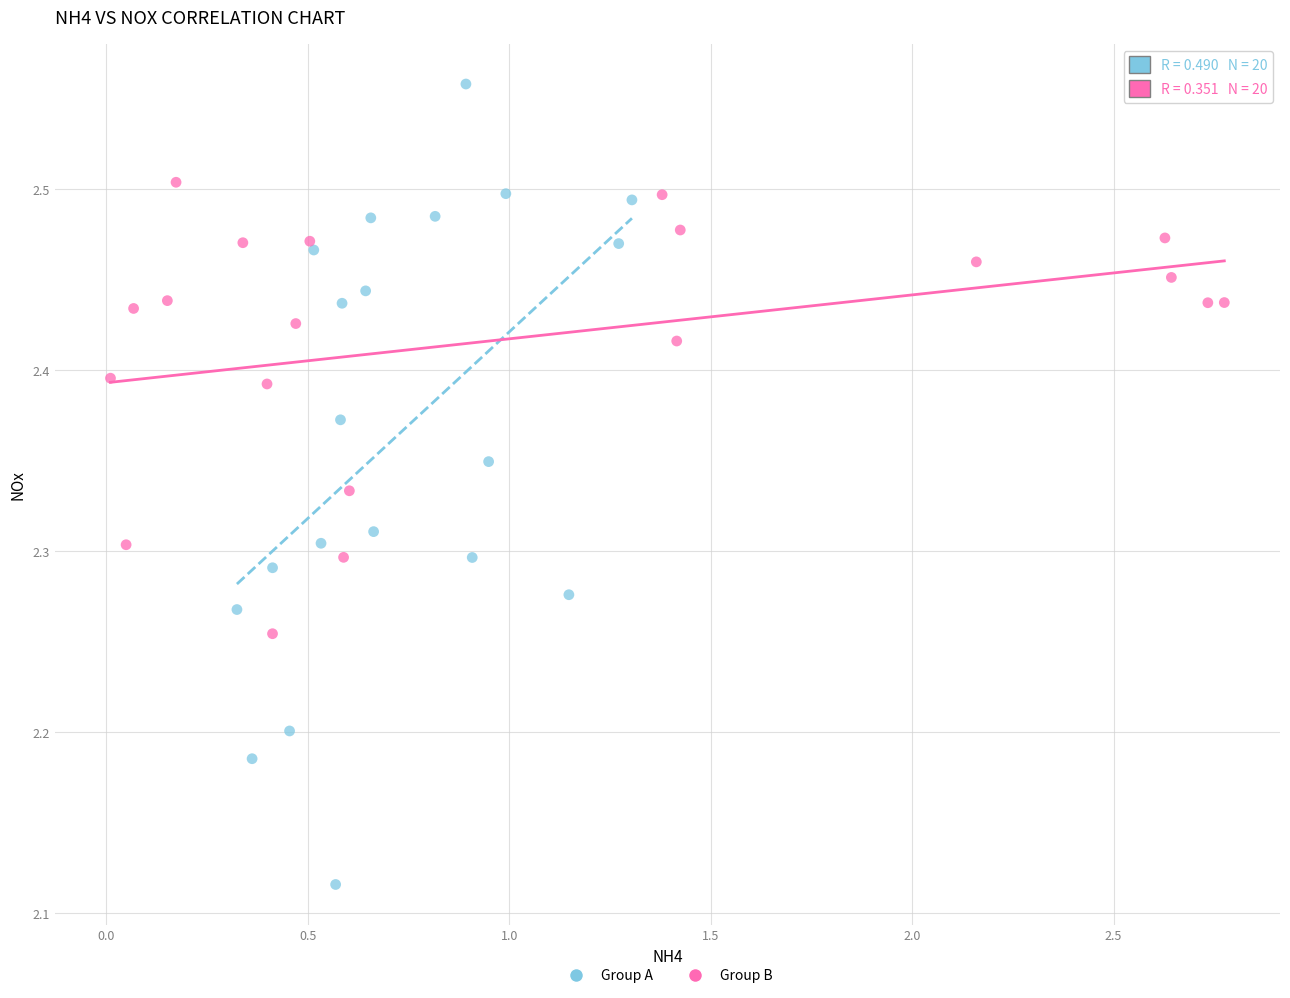

Which series contains the highest Y value?

Group A